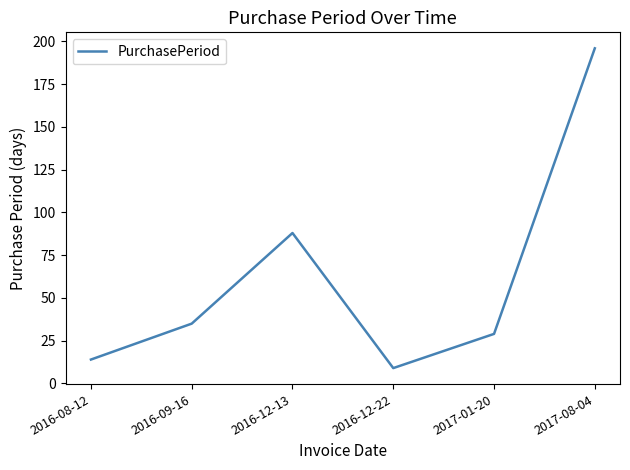

Reading left to right, what are all the values shown in this chart?

2016-08-12=14	2016-09-16=35	2016-12-13=88	2016-12-22=9	2017-01-20=29	2017-08-04=196